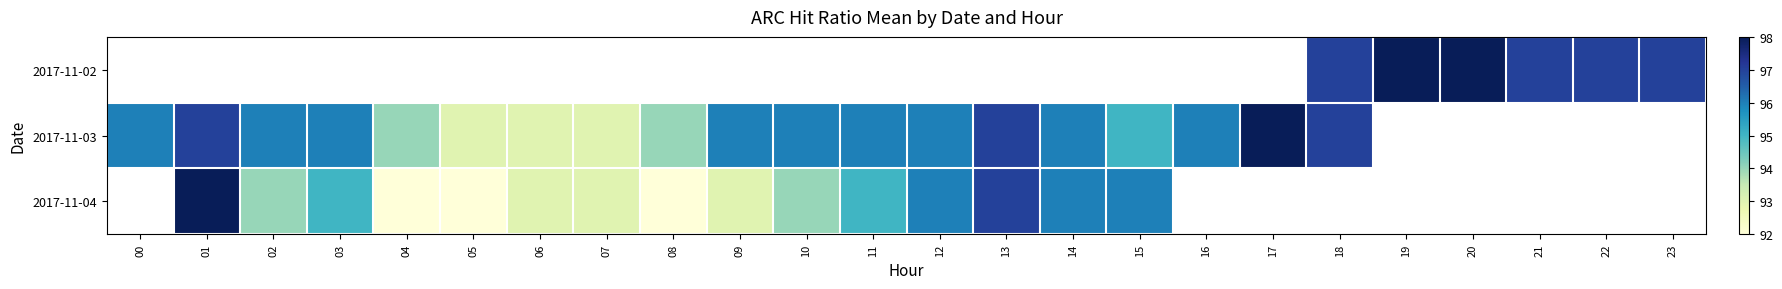

Is the value of 2017-11-02 at 16 greater than the value of 2017-11-04 at 23?

No